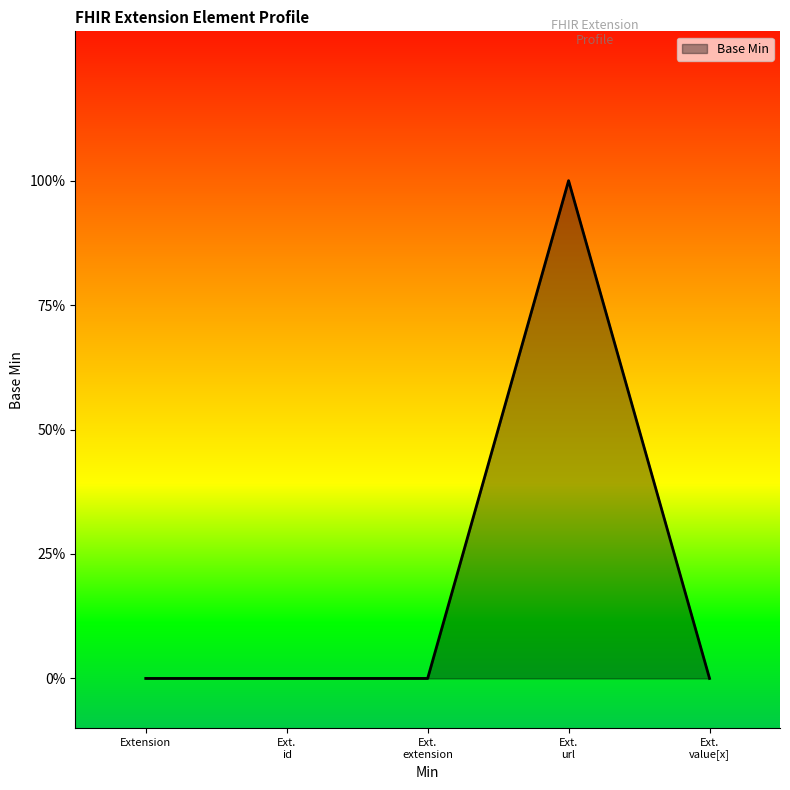

Does the chart have visible grid lines?

No